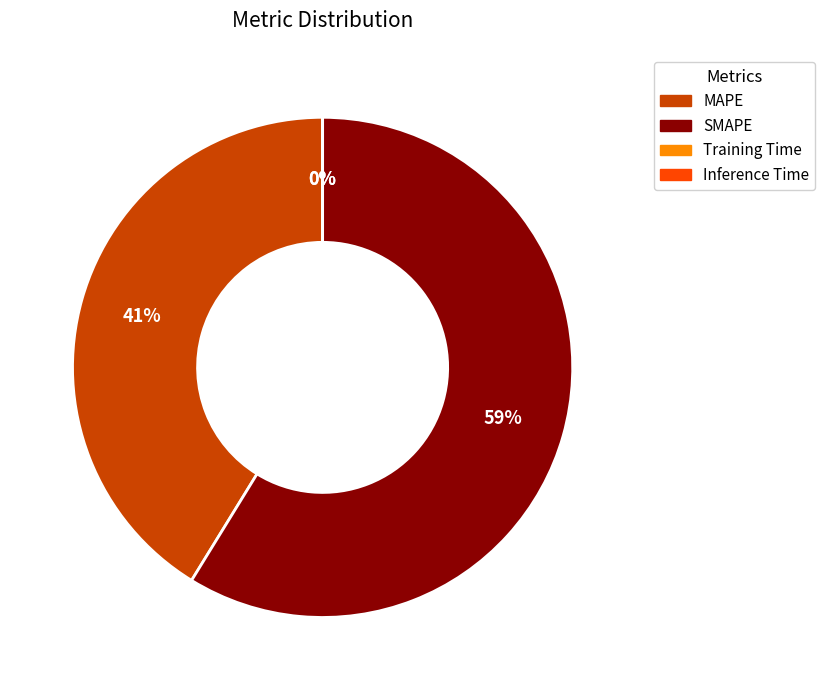

To the nearest percent, what is the average slice percentage?

25%